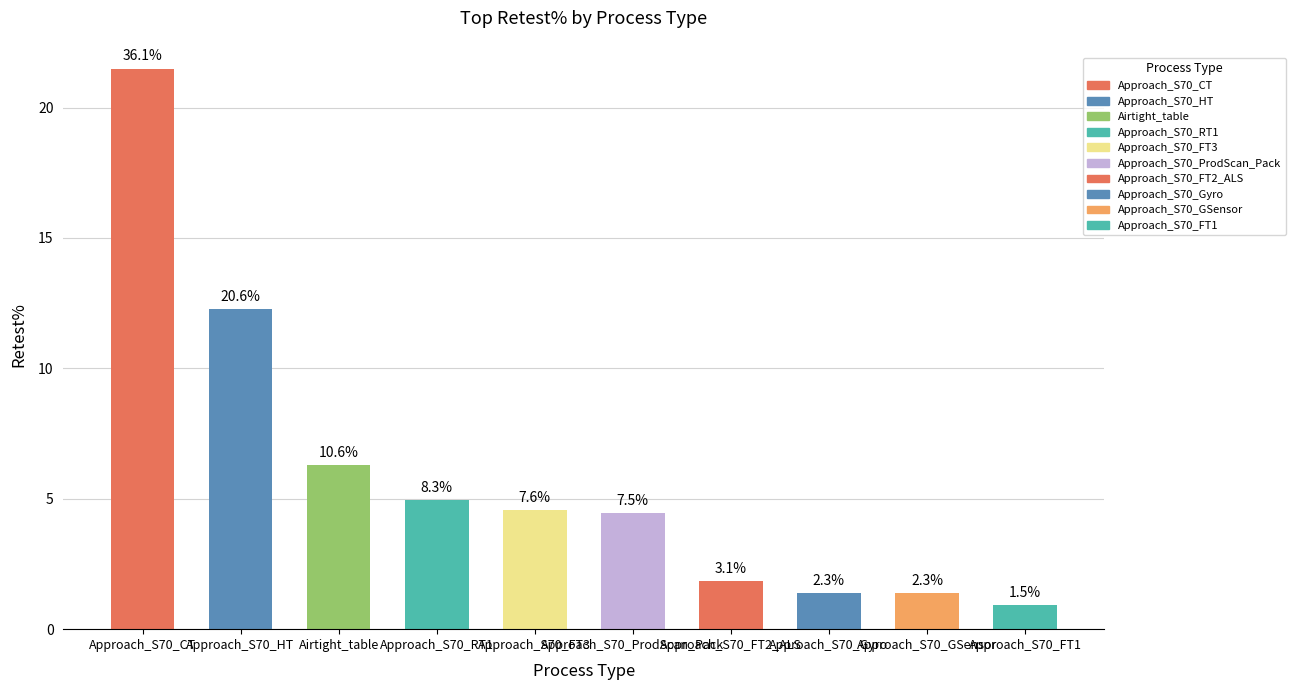

Does the chart contain any negative values?

No